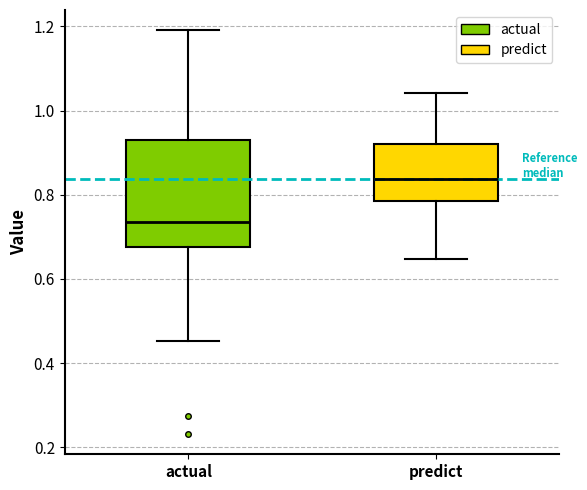

Reading left to right, transcribe this box plot: for each box, give where its median line is, the range the box spans, and where its two whiskers end, as read against the y-axis. The values are not printed on the chart, so give them approximately, as read against the axis.

actual: median 0.74, box 0.68 to 0.92, whiskers 0.46 to 1.20
predict: median 0.84, box 0.78 to 0.92, whiskers 0.64 to 1.04